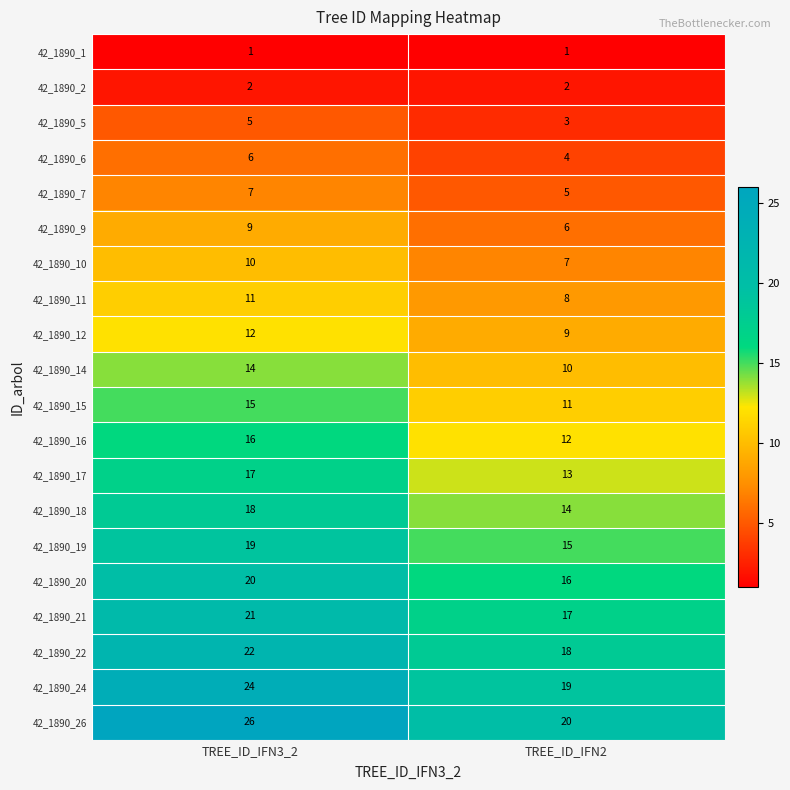

Read the 42_1890_20 value at TREE_ID_IFN2.

16